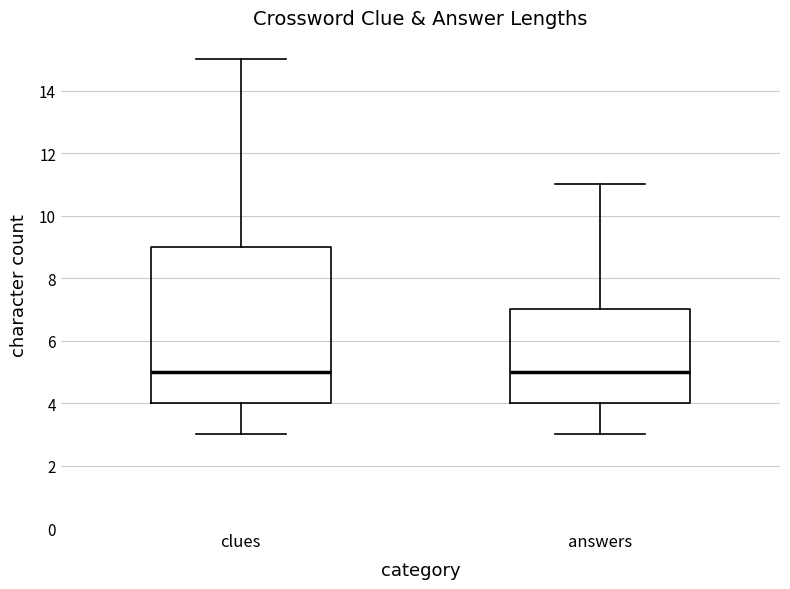

Where is the lower edge of the box for clues on the y-axis? The values are not printed on the chart, so give them approximately, as read against the axis.

4